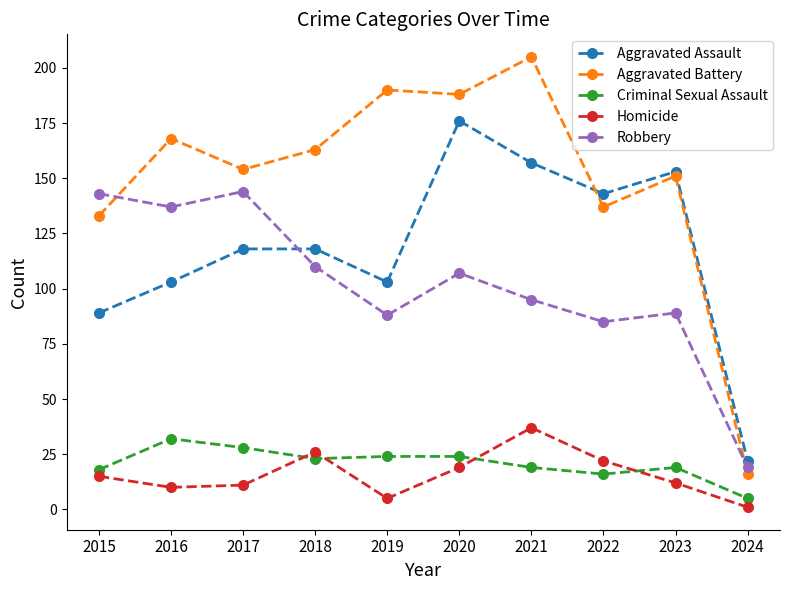

What is the approximate value of Aggravated Battery at 2019?

190